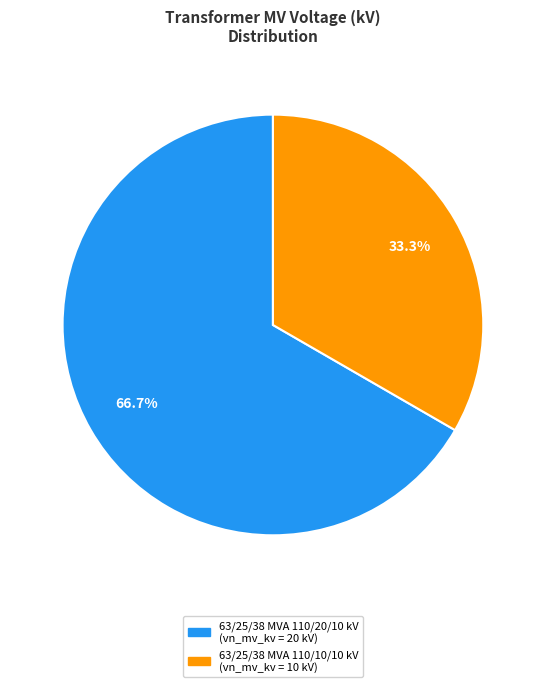

True or false: 63/25/38 MVA 110/10/10 kV accounts for 33% of the total.

True